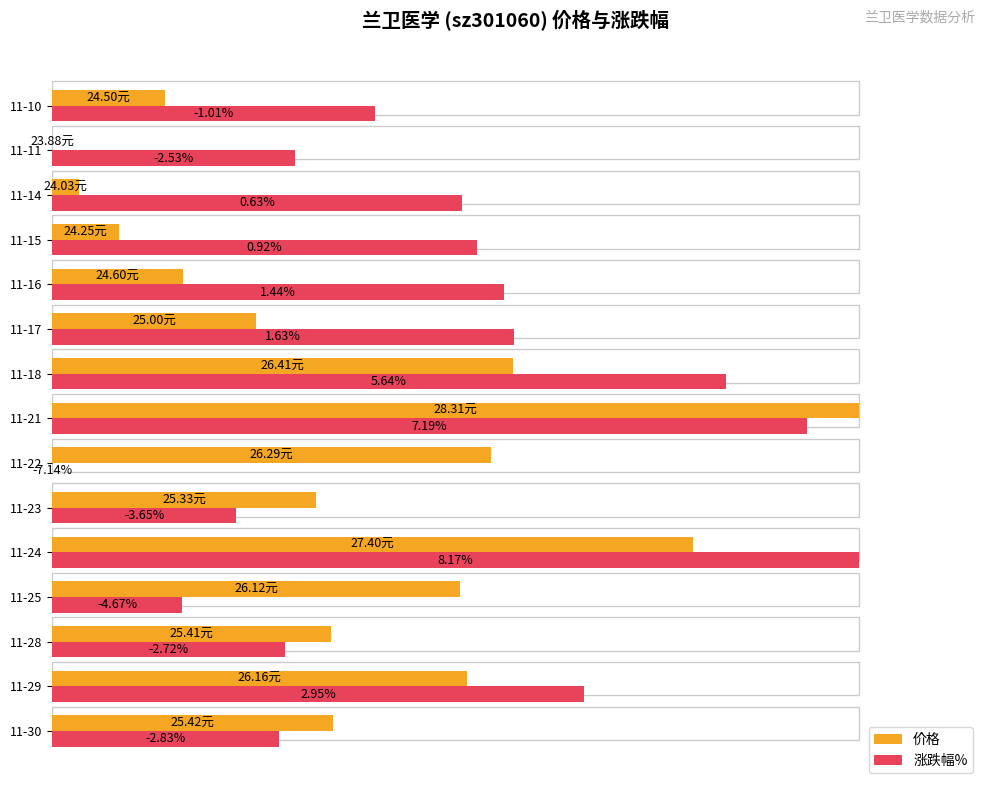

Rank the series at 11-16 from lowest to highest value.

价格, 涨跌幅%